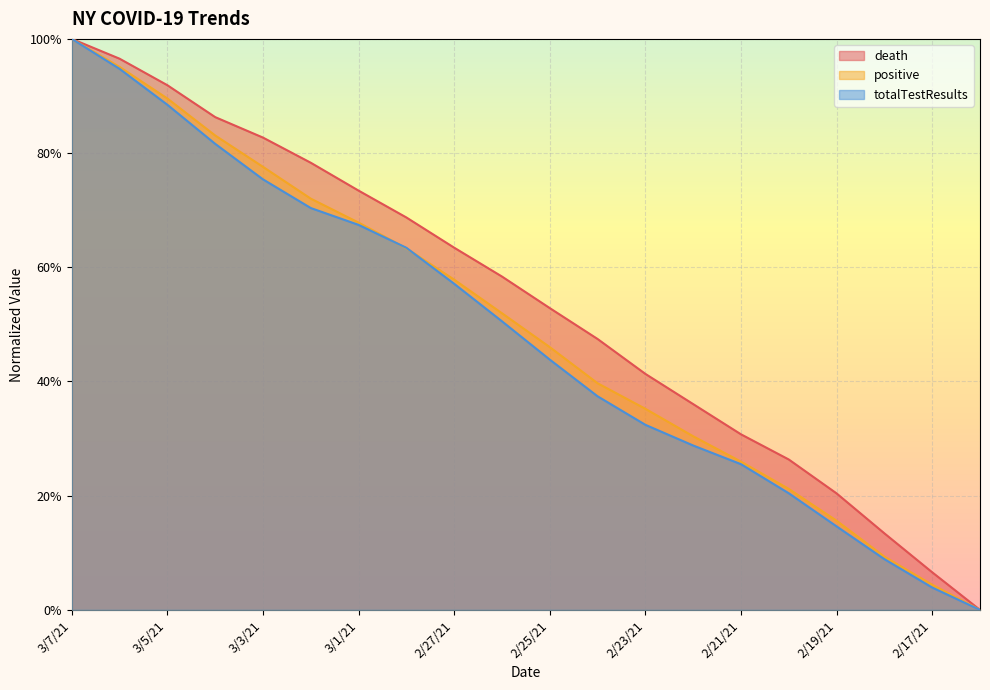

What is the sum of the totalTestResults values at 3/1/21 and 2/28/21?

1.3